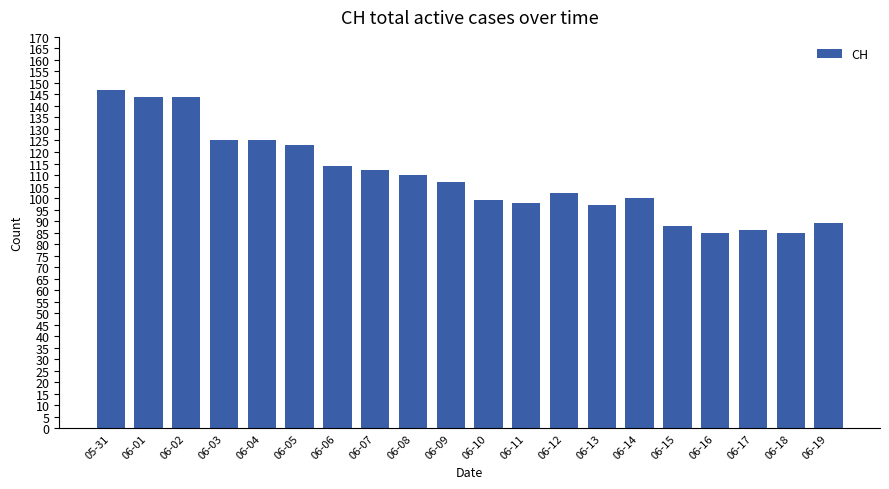

What position from the right is 06-08?

12